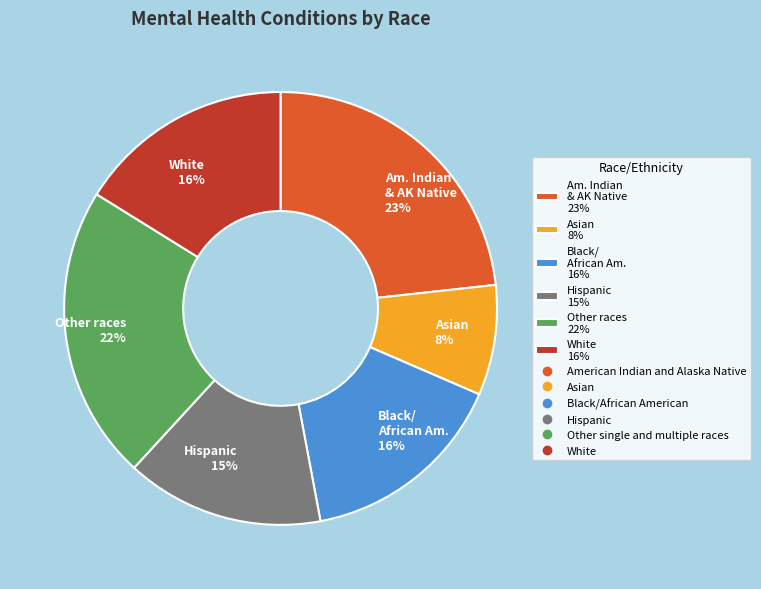

Between Black/ African Am. 16% and Am. Indian & AK Native 23%, which is larger?

Am. Indian & AK Native 23%